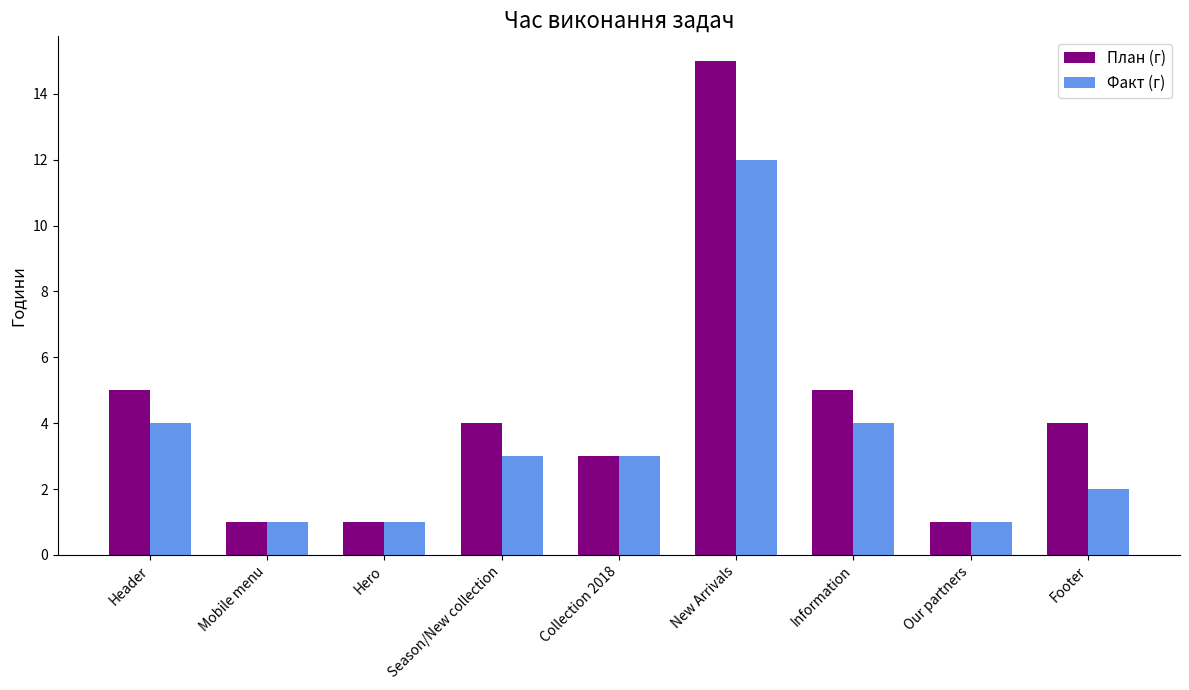

List the series in order of their overall mean, lowest first.

Факт (г), План (г)